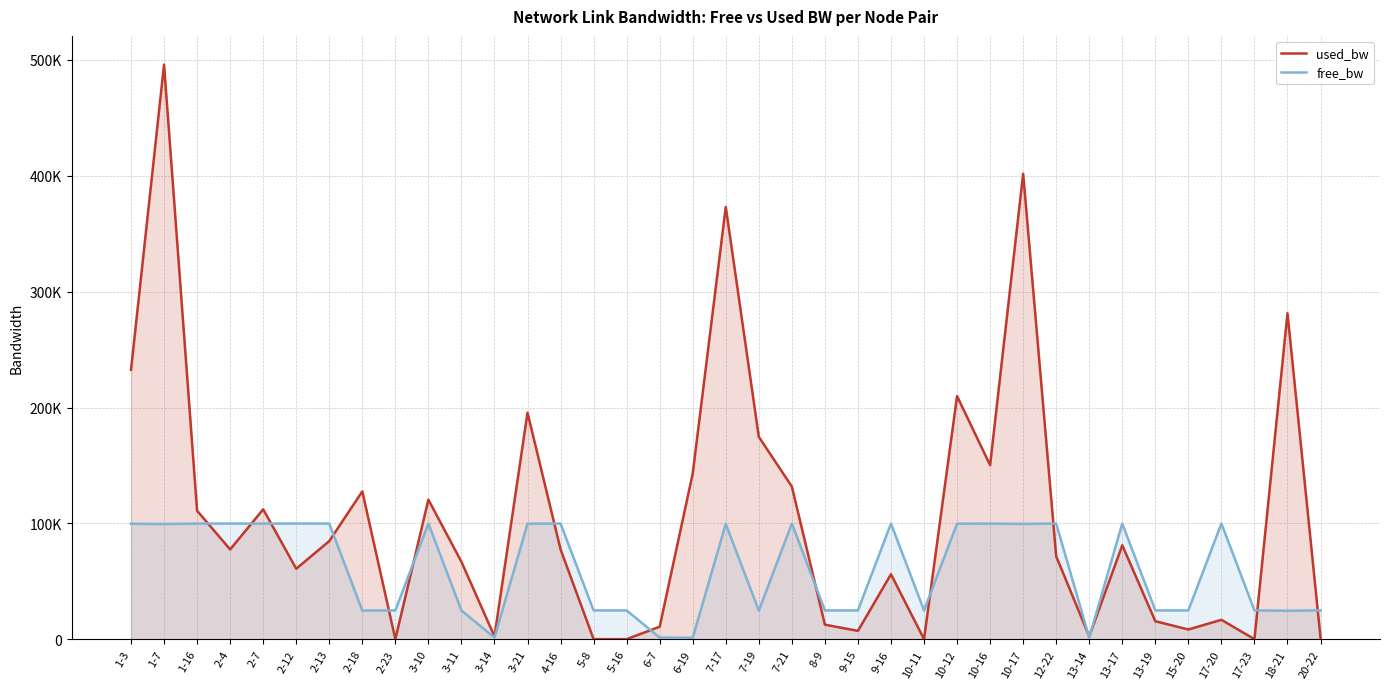

At which label is free_bw closest to 50694?

2-23